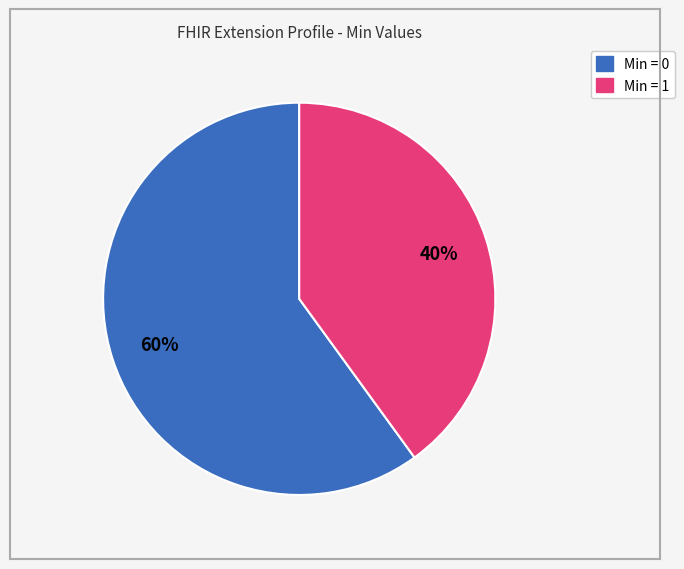

Is there any slice that represents more than half of the pie?

Yes